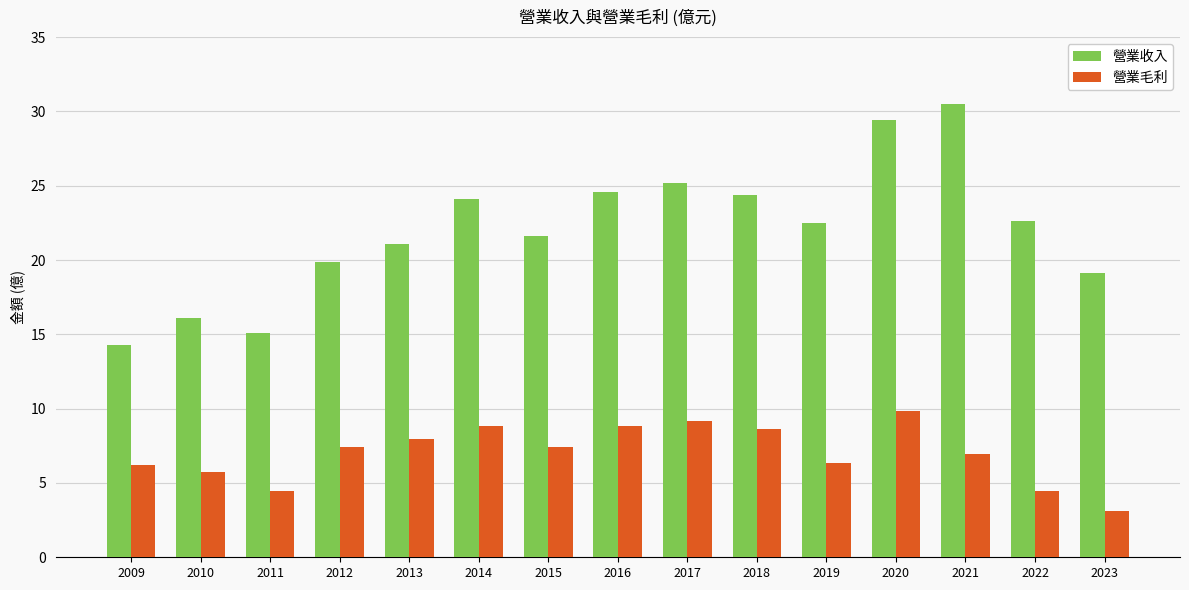

Does the chart contain stacked bars?

No